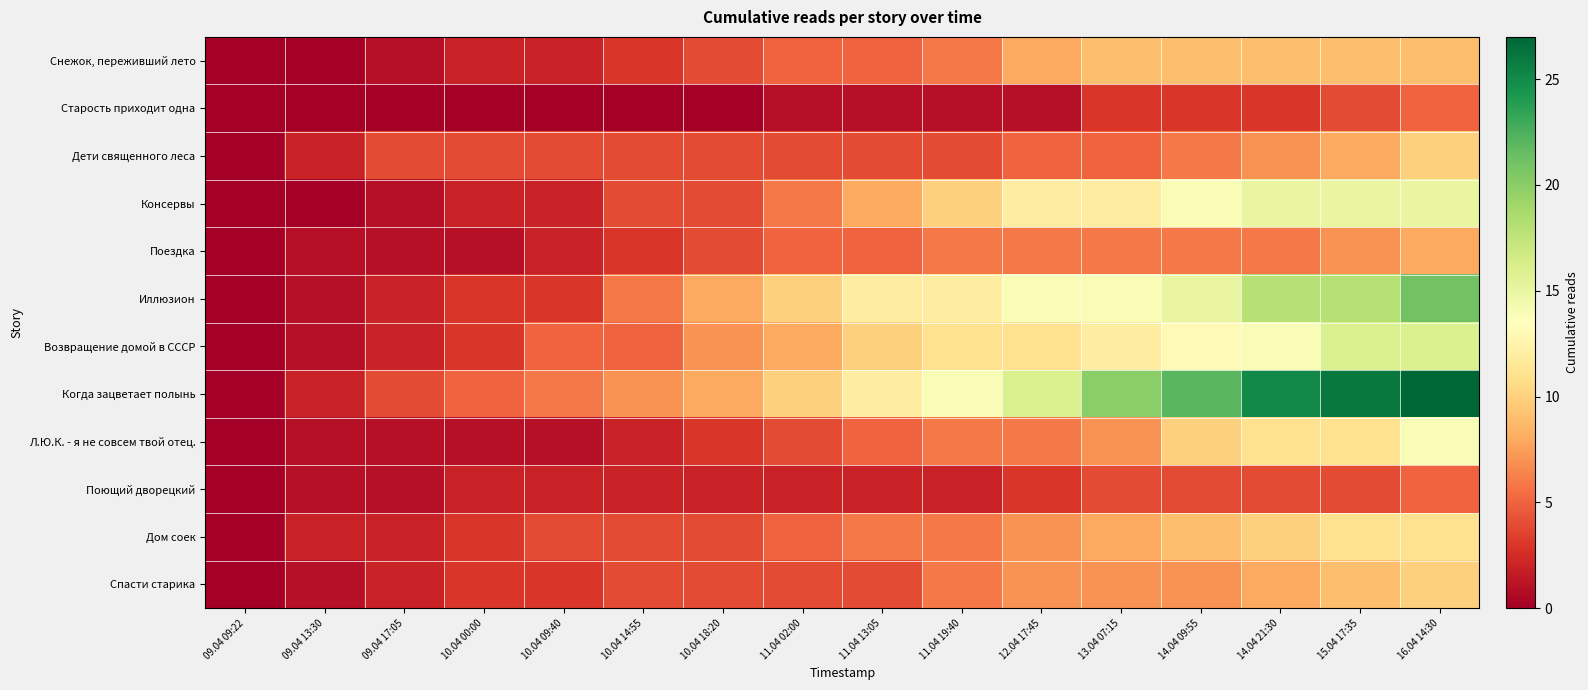

At which category does the chart reach its peak across all series?

16.04 14:30